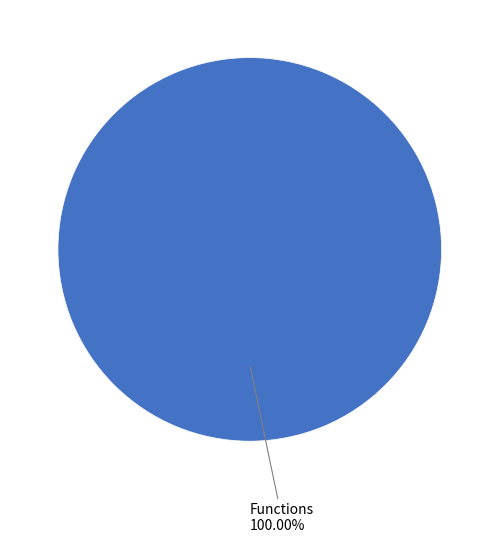

Which slice represents more than half of the pie?

Functions 100.00%